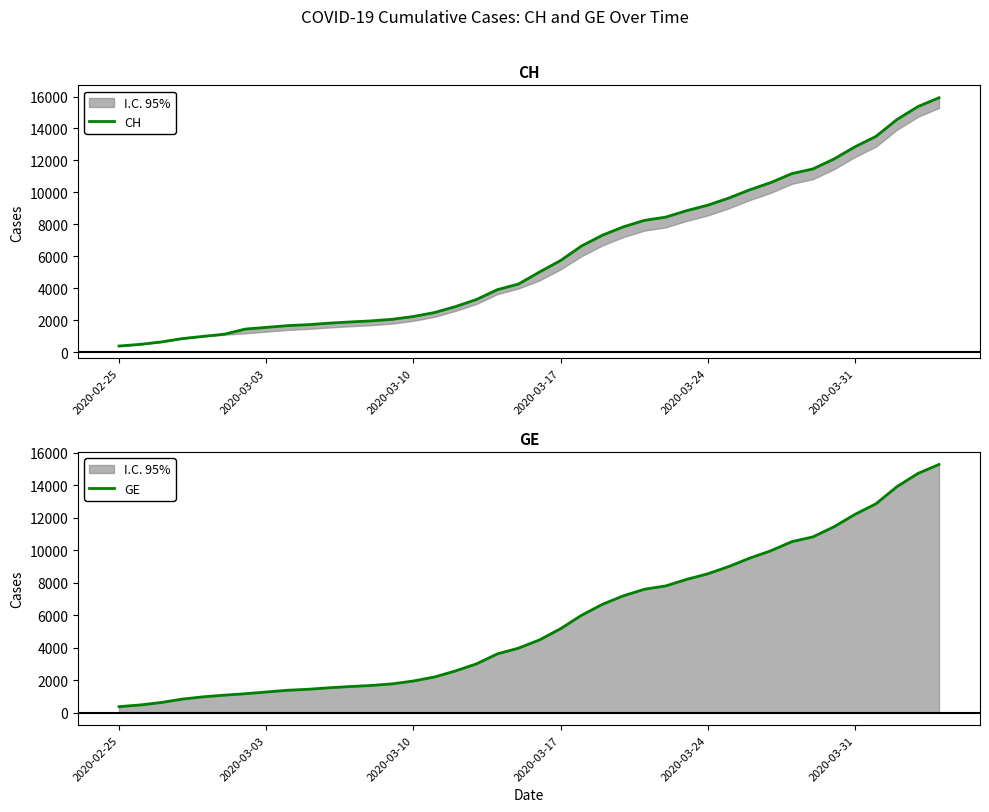

True or false: CH and GE cross at least once.

False